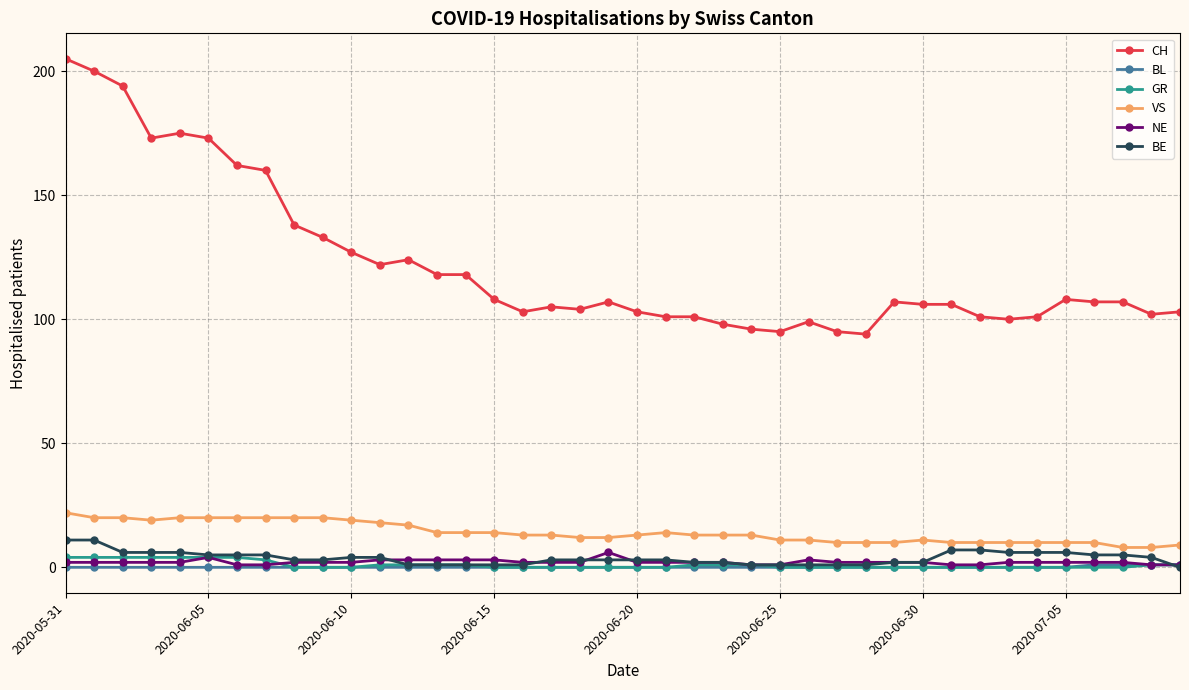

How many values in BE are above zero?

39